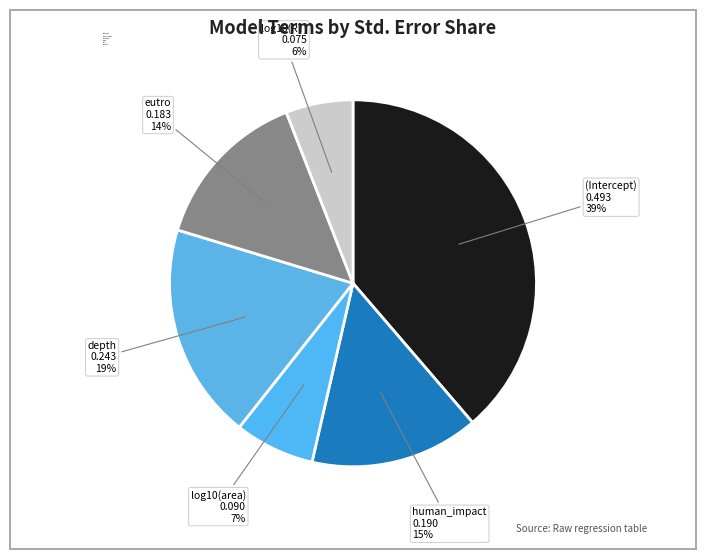

Rank the categories by value from lowest to highest.

log10(RT), log10(area), eutro, human_impact, depth, (Intercept)